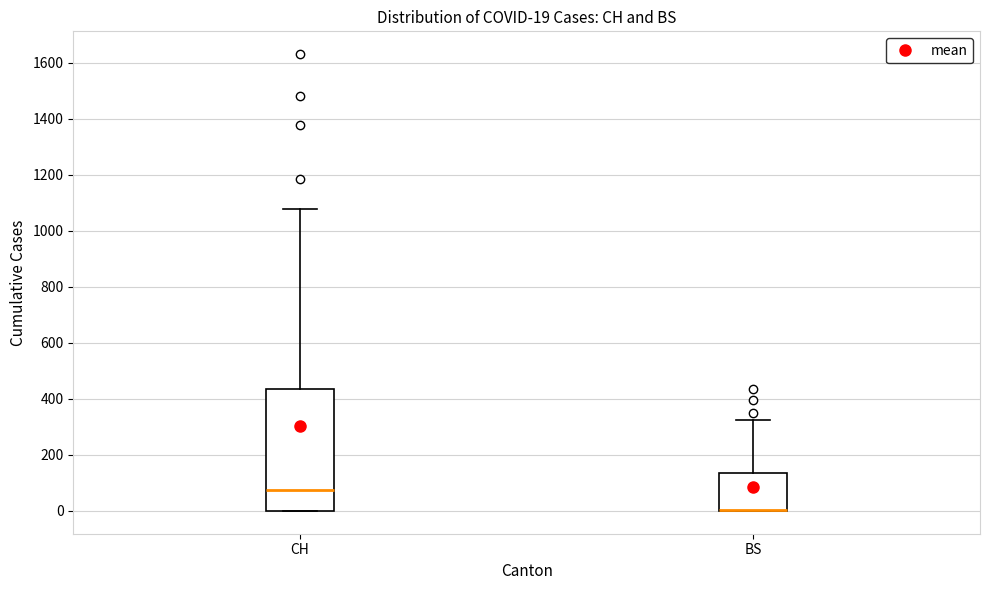

Comparing the boxes themselves (not the whiskers), which one is the tallest?

CH